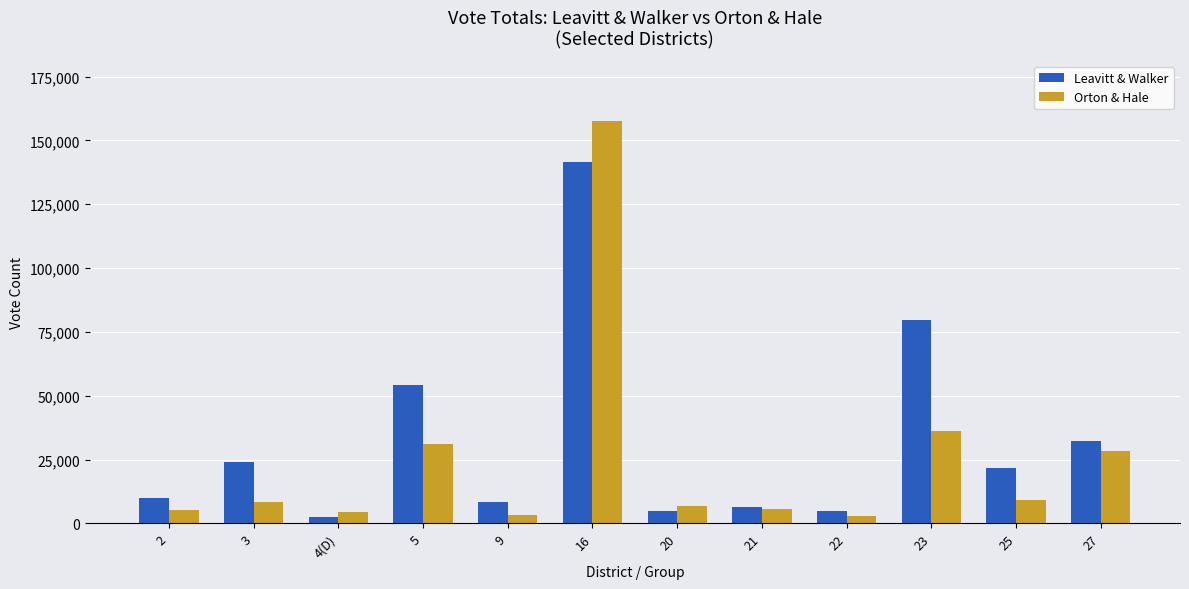

At which label does Leavitt & Walker reach its peak?

16